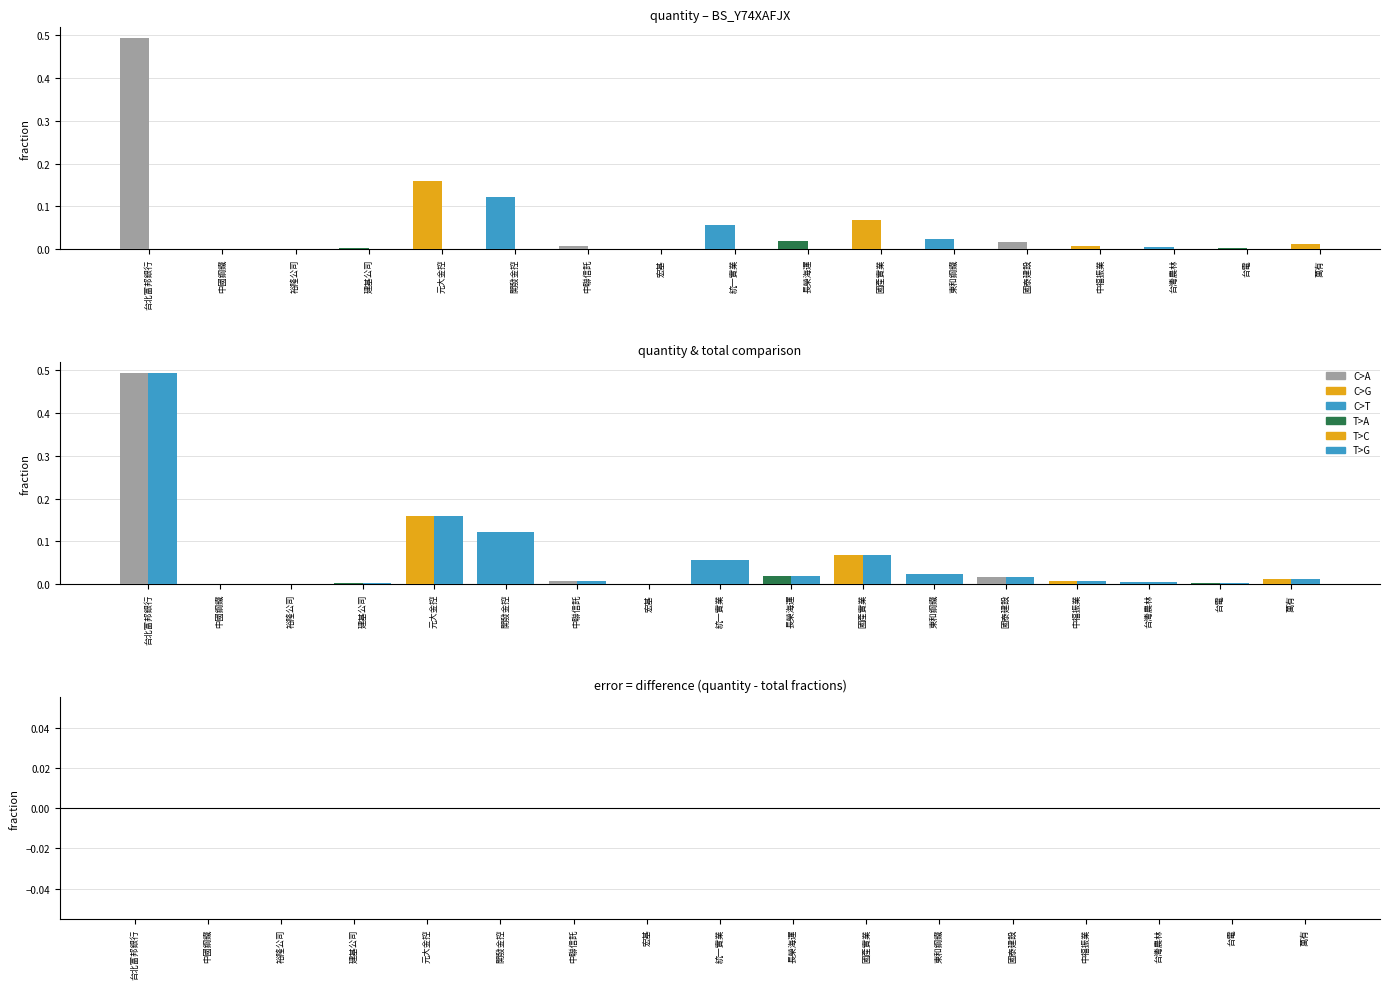

Is it true that quantity equals 0.0 at 台灣農林?

True